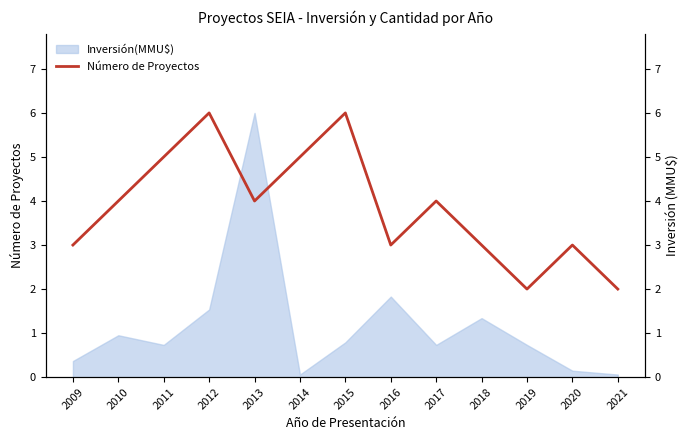

Reading right to left, list all the values displayed in this chart.

2	3	2	3	4	3	6	5	4	6	5	4	3